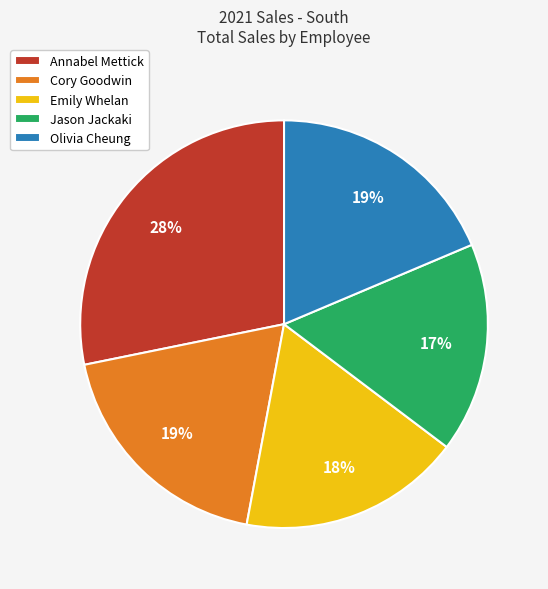

Which category has the smallest portion of the pie?

Jason Jackaki